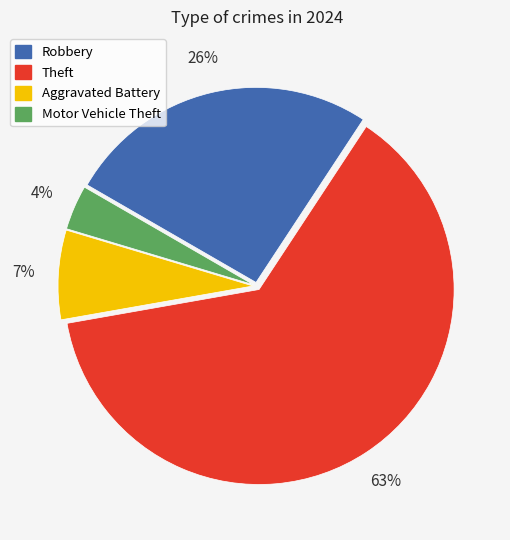

To the nearest percent, what is the difference between the largest and smallest slice percentages?

59%